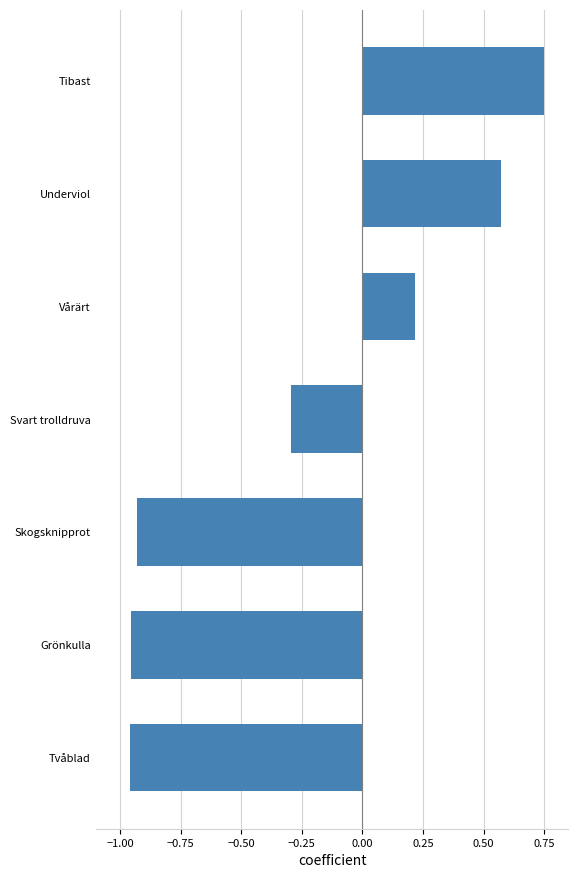

How many values are below 0?

4